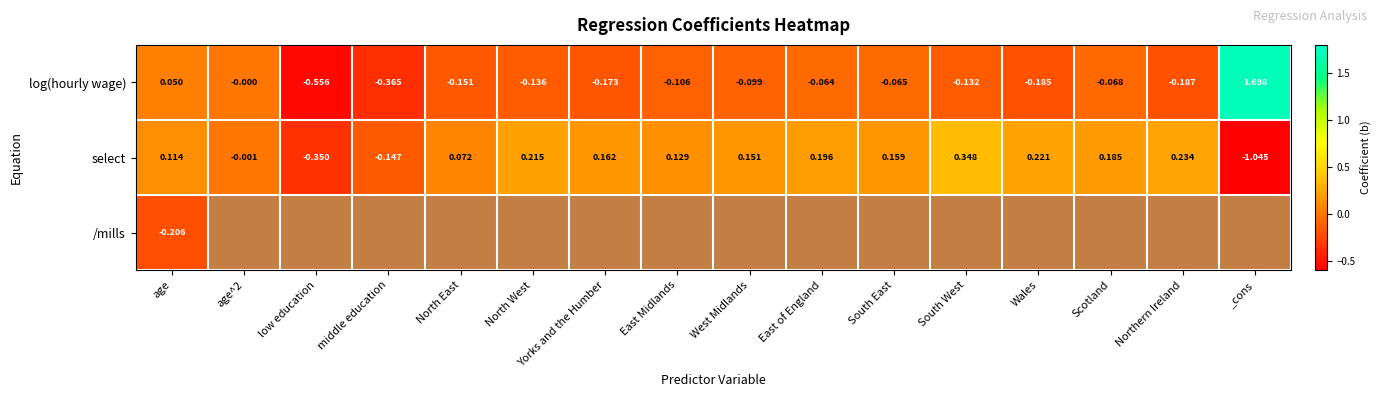

Where is log(hourly wage) nearest to the value 0?

age^2